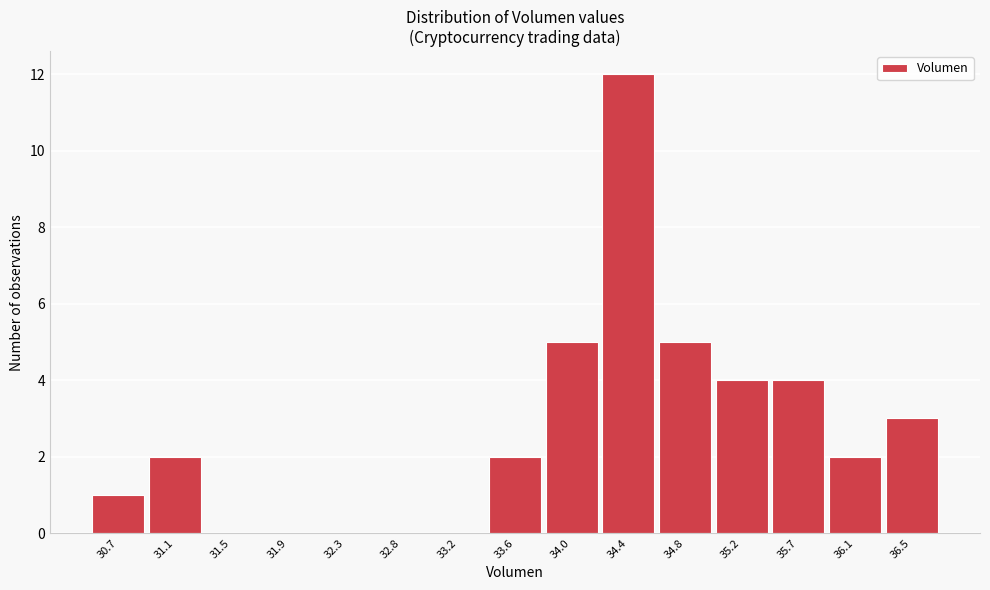

Reading right to left, what are all the values shown in this chart?

36.5=3	36.1=2	35.7=4	35.2=4	34.8=5	34.4=12	34.0=5	33.6=2	33.2=0	32.8=0	32.3=0	31.9=0	31.5=0	31.1=2	30.7=1